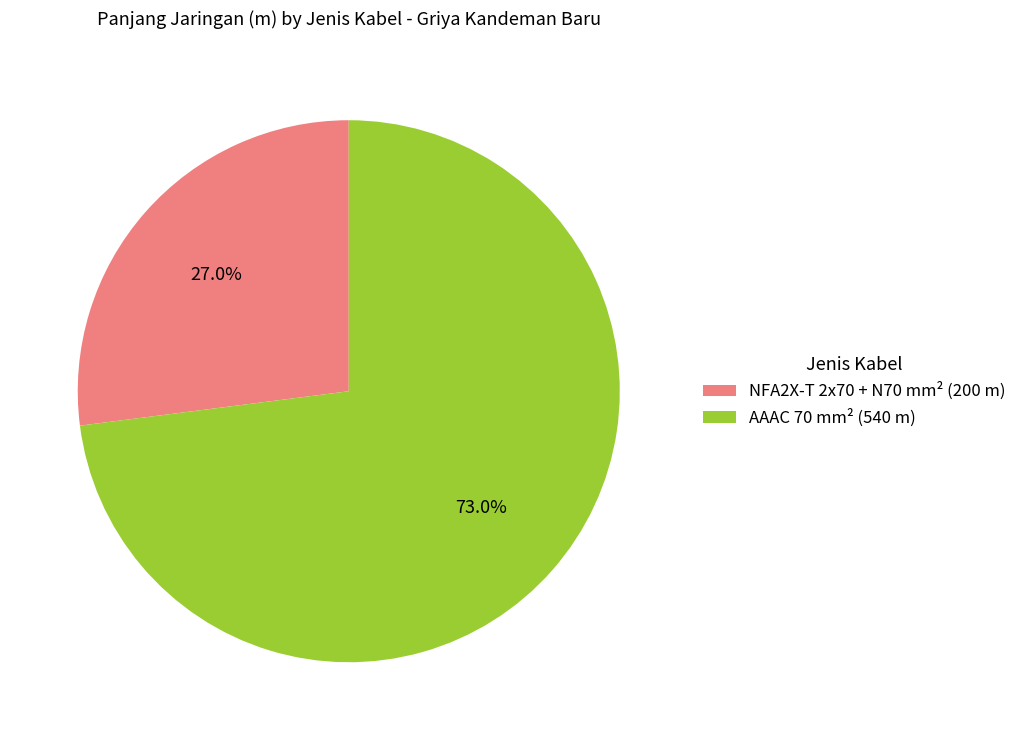

To the nearest percent, what is the difference between the AAAC 70 mm² (540 m) and NFA2X-T 2x70 + N70 mm² (200 m) slice percentages?

46%